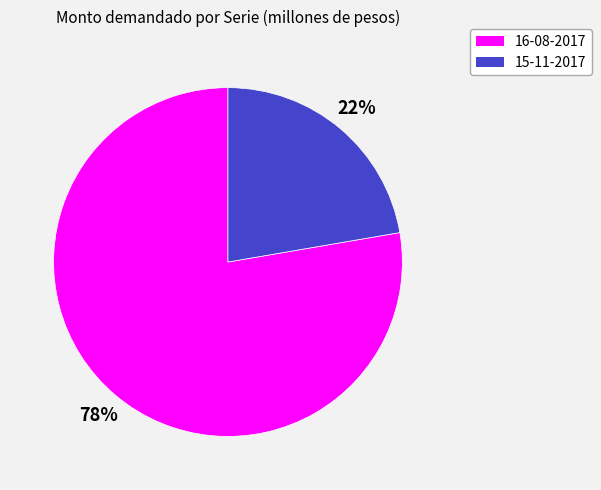

Which category accounts for the majority?

16-08-2017